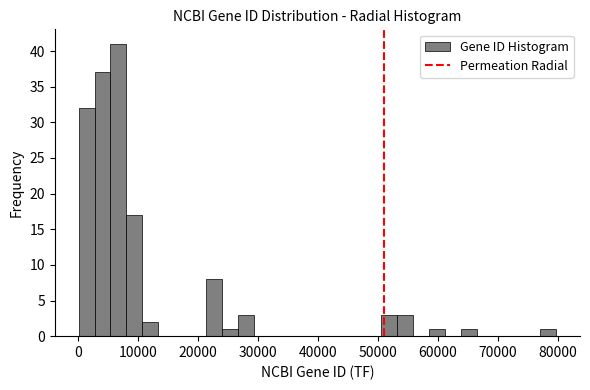

Around what value on the x-axis is the tallest bar? Give the approximate position of its centre, as read against the axis.

7000